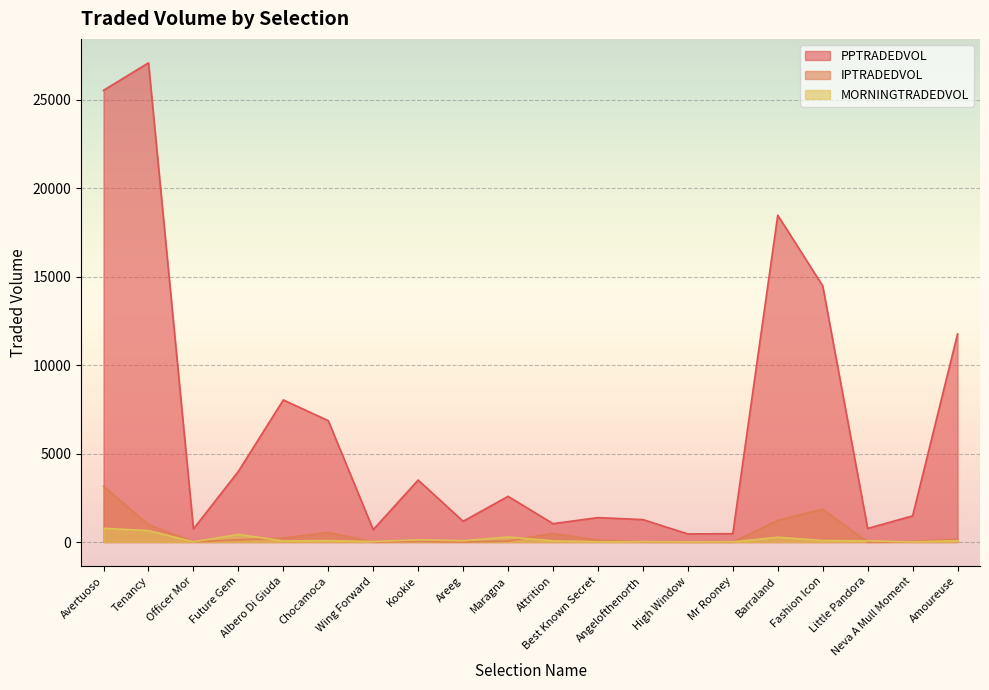

Which label corresponds to the smallest value in the chart?

Wing Forward